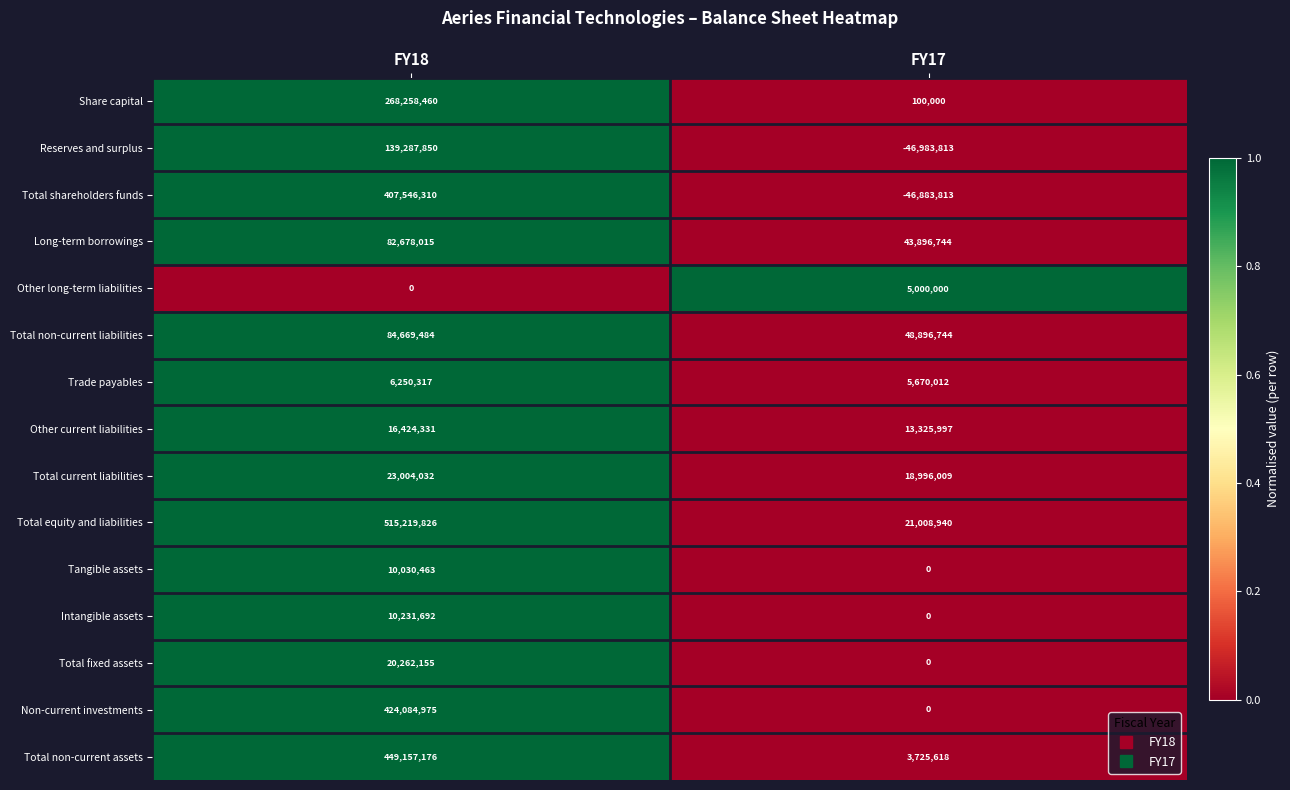

At how many categories does at least one series exceed 0?

2